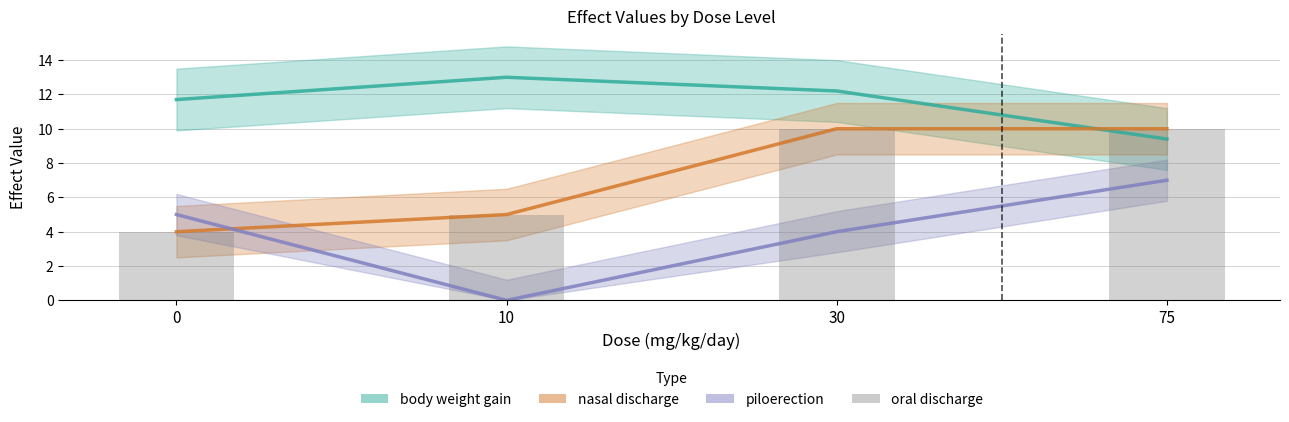

List the labels in order of value, largest first.

30, 75, 10, 0